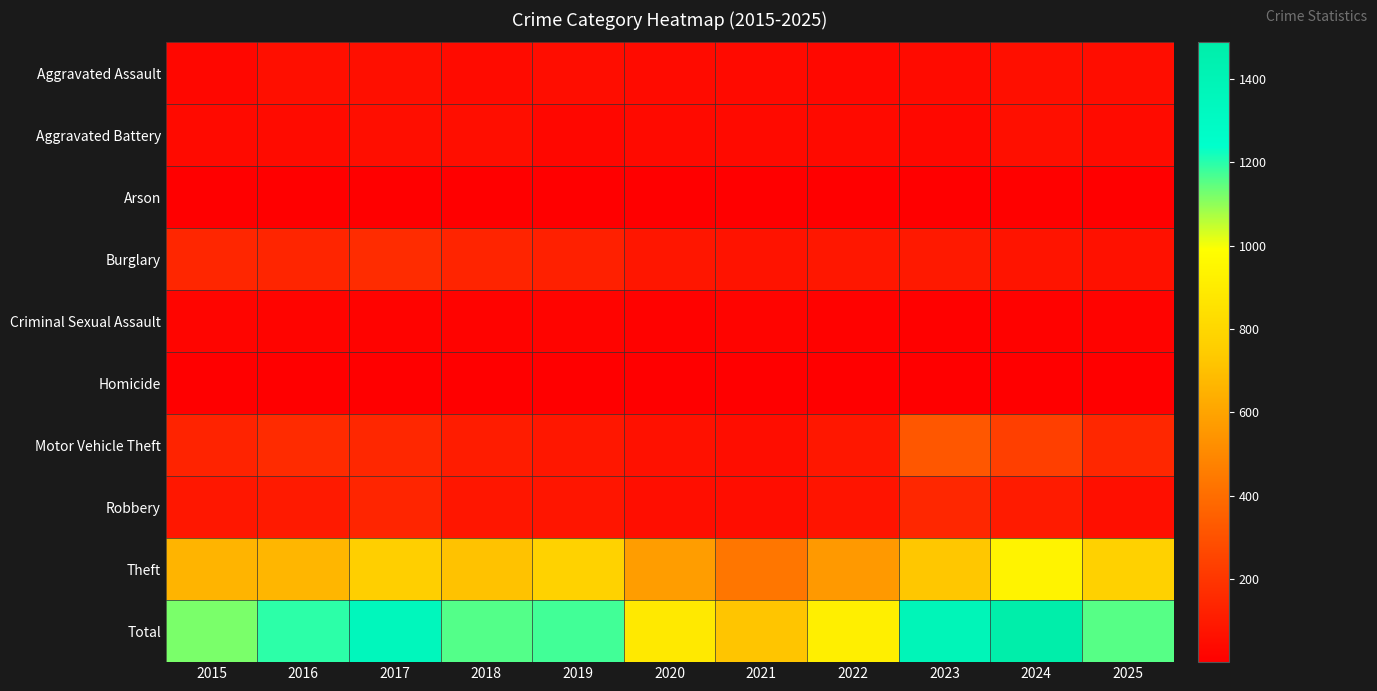

Reading left to right, what are all the values shown in this chart?

Aggravated Assault: 2015=30	2016=60	2017=57	2018=43	2019=53	2020=43	2021=40	2022=35	2023=47	2024=59	2025=51
Aggravated Battery: 2015=39	2016=46	2017=55	2018=55	2019=31	2020=40	2021=39	2022=41	2023=33	2024=61	2025=42
Arson: 2015=4	2016=6	2017=5	2018=5	2019=5	2020=4	2021=4	2022=3	2023=1	2024=7	2025=3
Burglary: 2015=142	2016=140	2017=164	2018=136	2019=122	2020=84	2021=75	2022=88	2023=95	2024=79	2025=67
Criminal Sexual Assault: 2015=22	2016=19	2017=18	2018=15	2019=19	2020=10	2021=19	2022=12	2023=7	2024=10	2025=17
Homicide: 2015=4	2016=4	2017=4	2018=3	2019=3	2020=4	2021=2	2022=6	2023=1	2024=2	2025=1
Motor Vehicle Theft: 2015=132	2016=158	2017=149	2018=106	2019=88	2020=67	2021=51	2022=91	2023=323	2024=232	2025=147
Robbery: 2015=89	2016=97	2017=138	2018=83	2019=80	2020=56	2021=53	2022=78	2023=147	2024=103	2025=57
Theft: 2015=659	2016=665	2017=760	2018=712	2019=775	2020=576	2021=436	2022=560	2023=729	2024=935	2025=770
Total: 2015=1121	2016=1195	2017=1350	2018=1158	2019=1176	2020=884	2021=719	2022=914	2023=1383	2024=1488	2025=1155